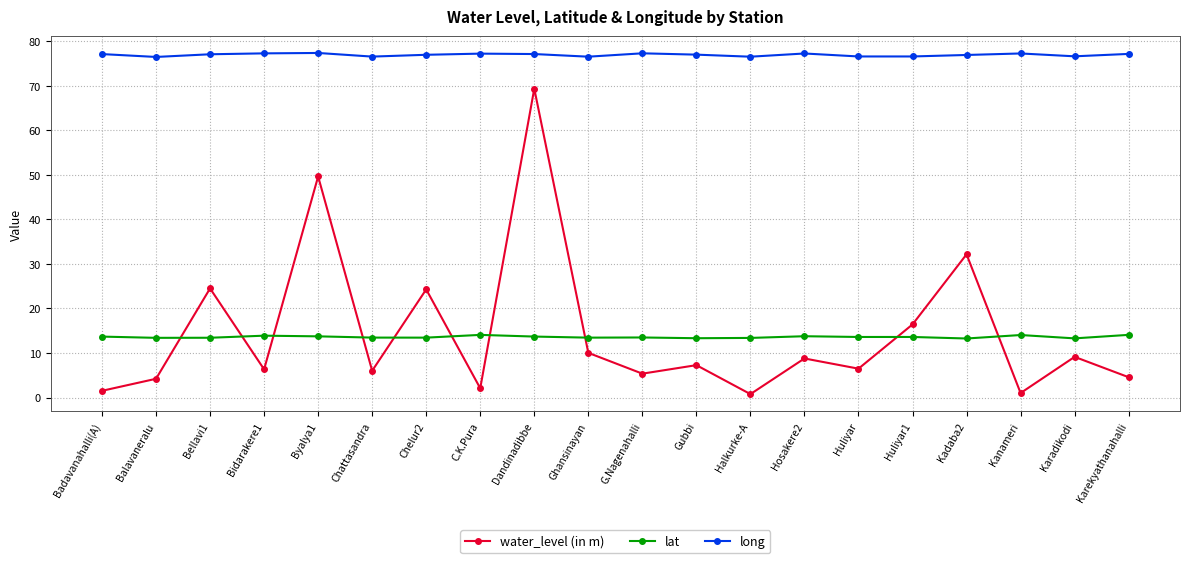

What is the highest value of the lat series?

14.1